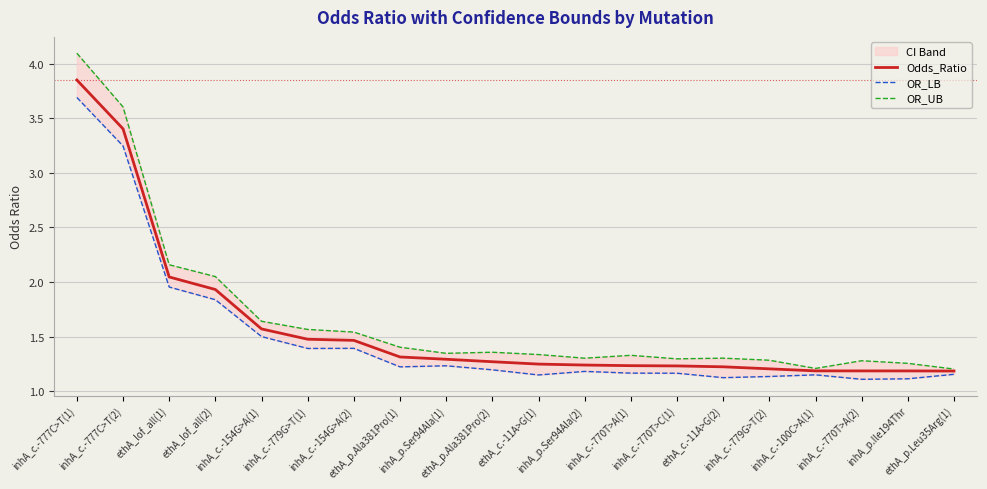

What is the total value across all series at inhA_c.-770T>A(2)?

3.6